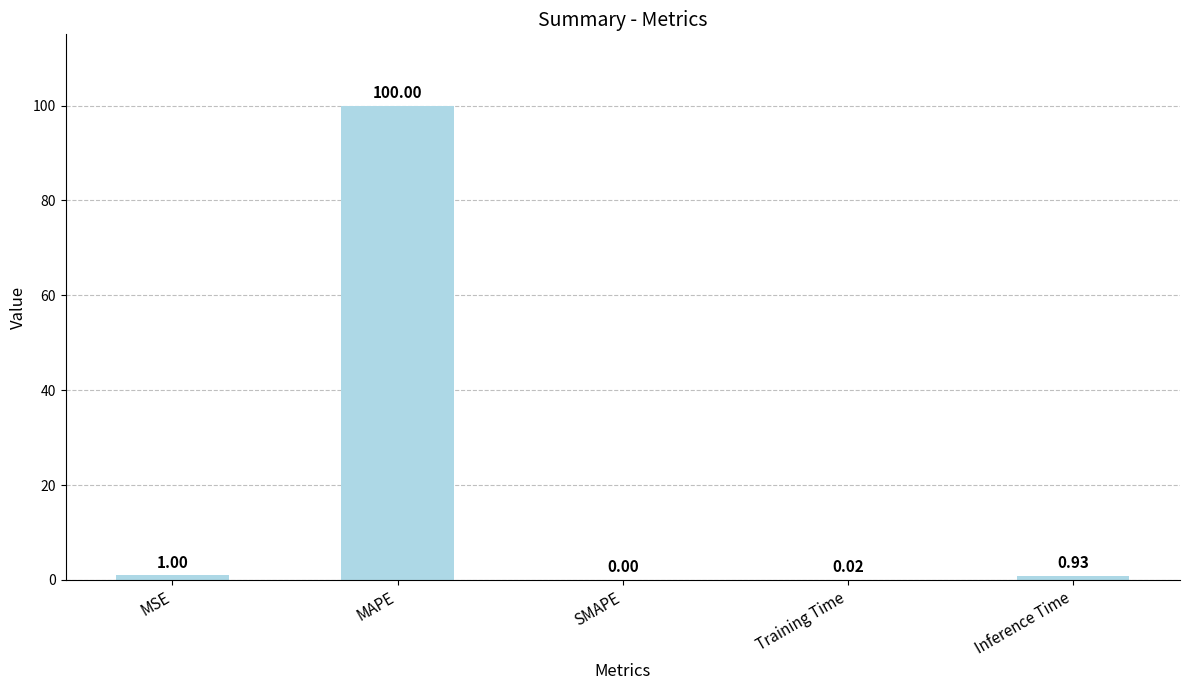

How many categories are shown in the chart?

5